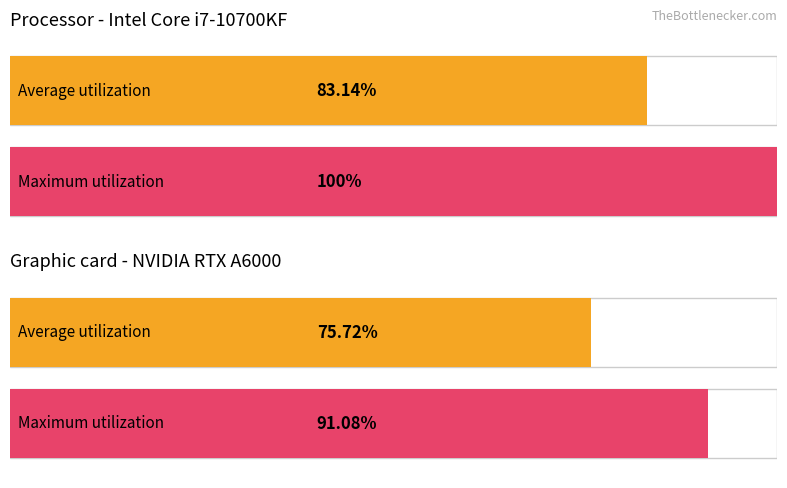

Is it true that the value at 1 is 100.0?

True